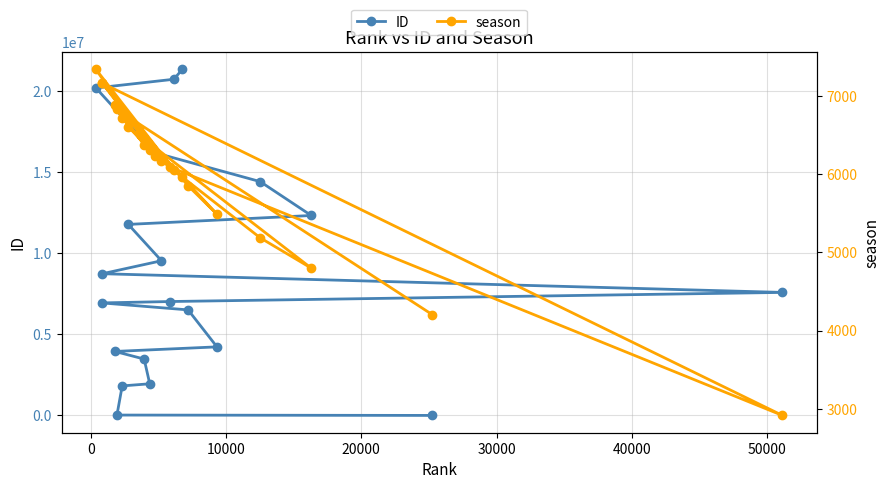

Which series has the largest total across all categories?

ID